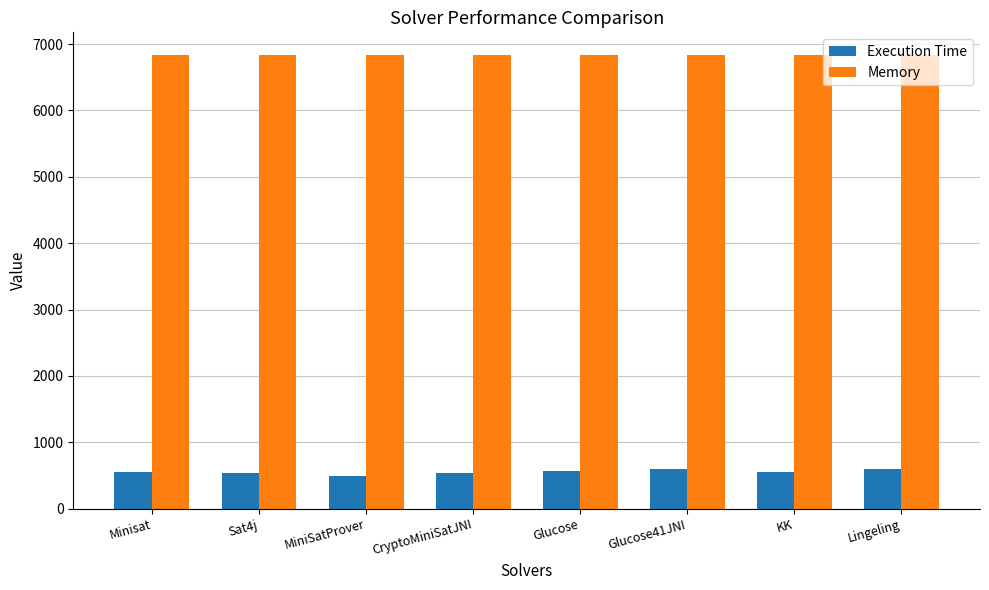

How many groups of bars are there?

8